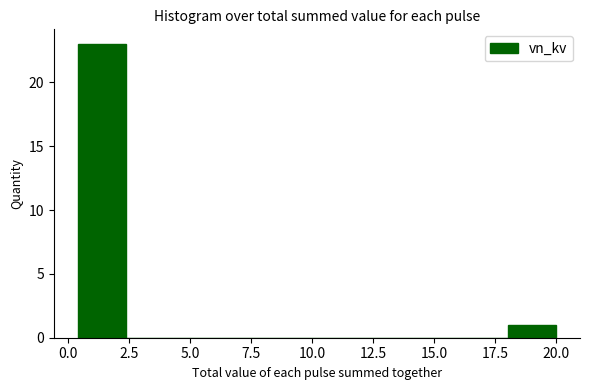

Read against the x-axis, roughly where is the centre of the tallest bar?

1.5